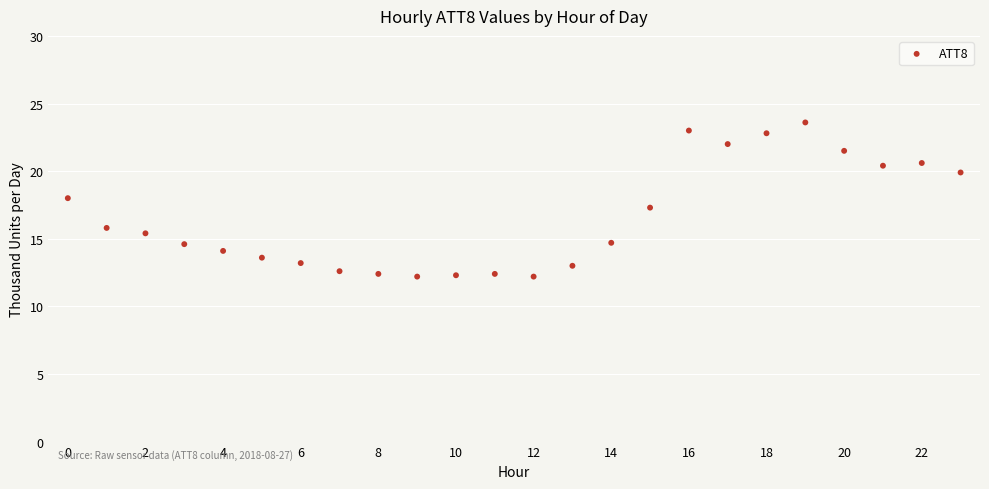

What Y value in the scatter plot is closest to 17?

17.3